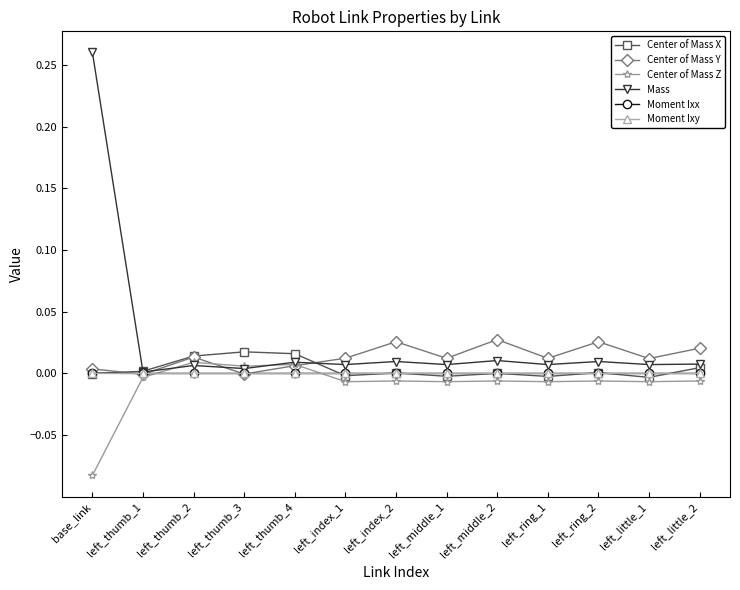

True or false: Mass has more than 0 interior local peaks.

True